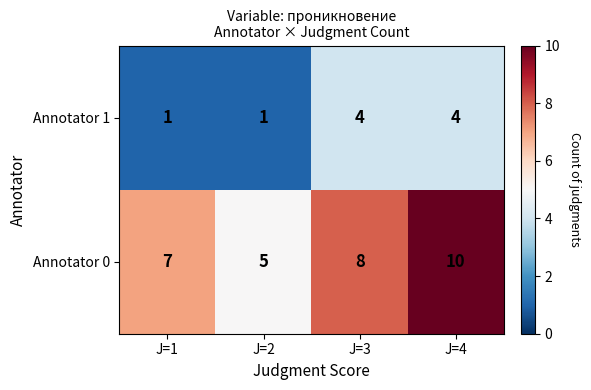

At J=3, list the series in order from smallest to largest.

Annotator 1, Annotator 0